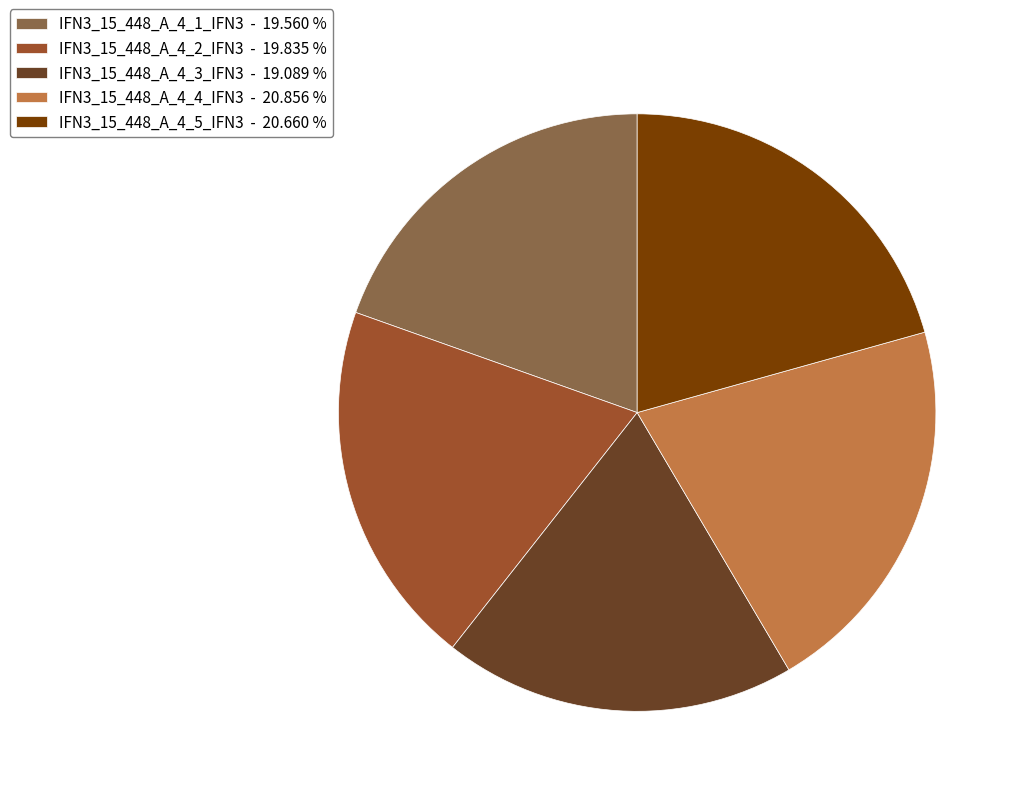

Is IFN3_15_448_A_4_2_IFN3 the majority of the pie?

No